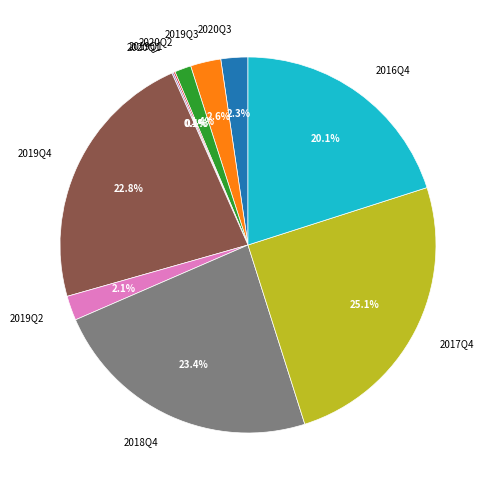

To the nearest percent, what percentage of the pie is 2019Q2?

2%